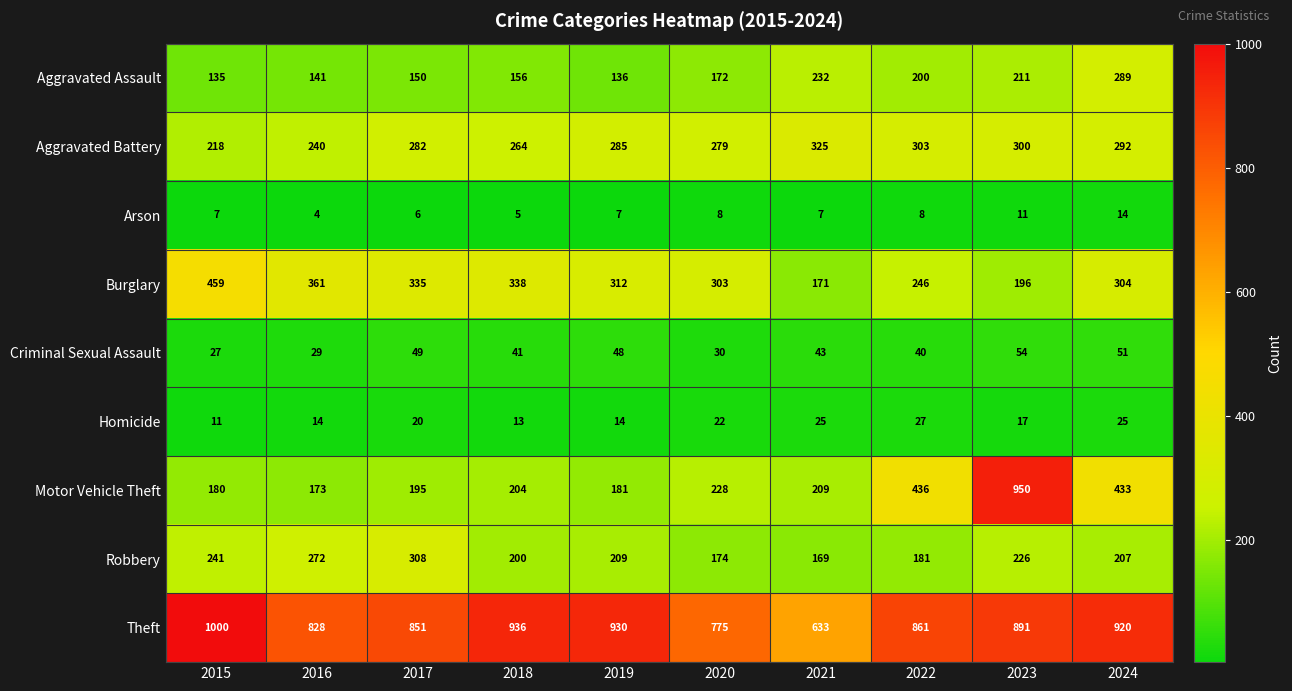

Which series has the largest total across all categories?

Theft